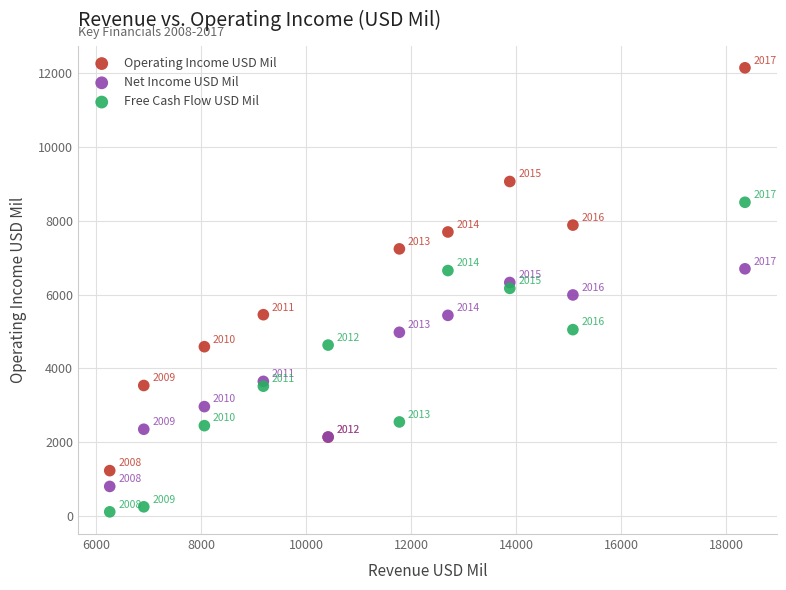

Which series contains the lowest Y value?

Free Cash Flow USD Mil